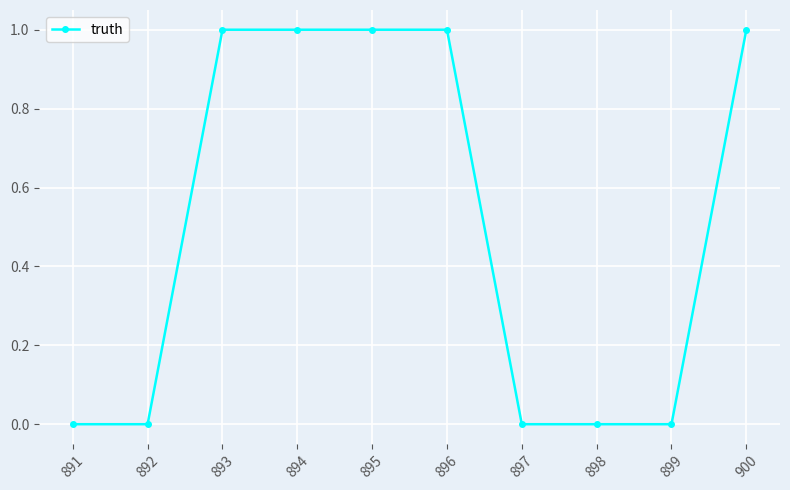

What is the value of the 6th point from the left?

1